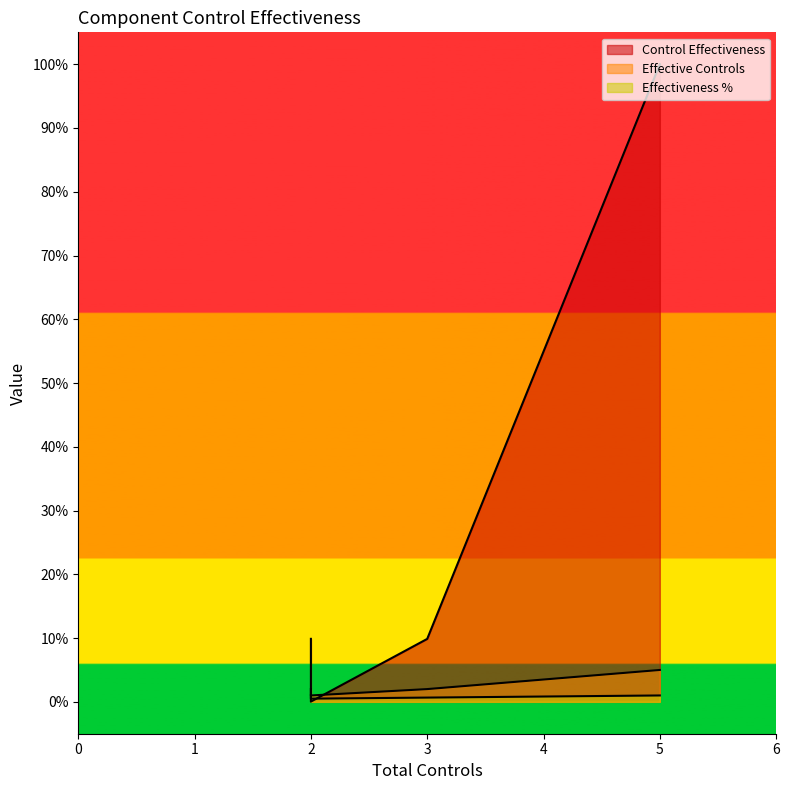

How many lines are shown in the chart?

3